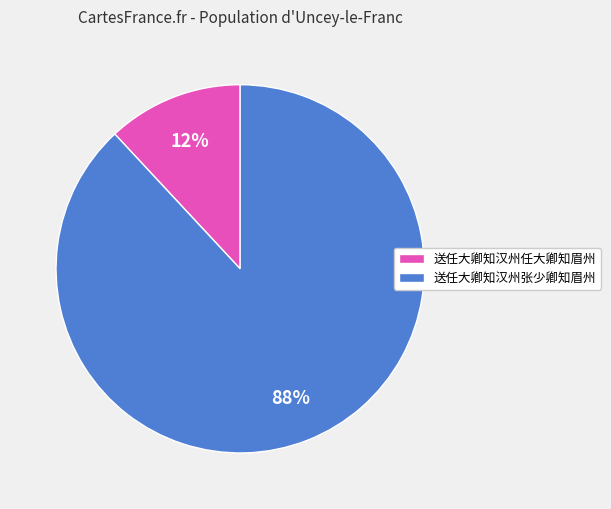

How many slices are in this pie chart?

2